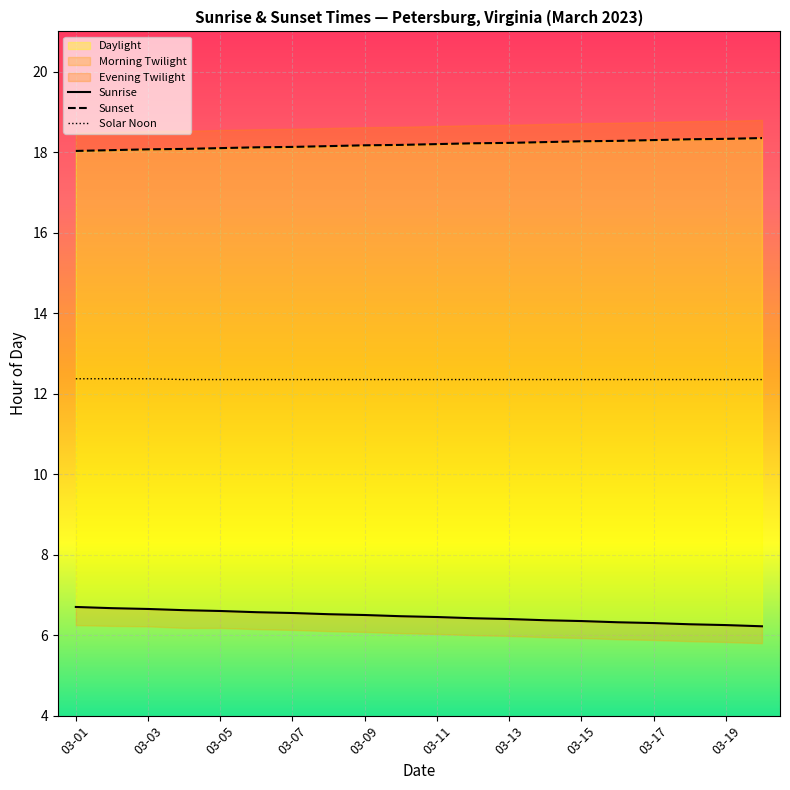

What is the average value of the Sunset series?

18.2